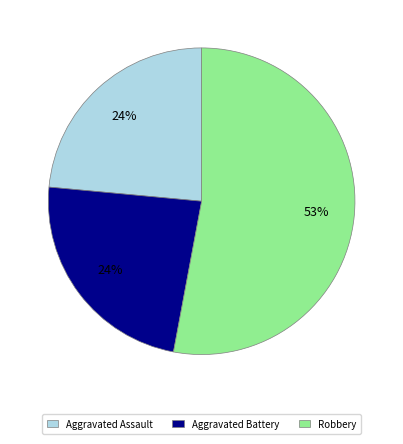

Count the number of slices in the pie.

3